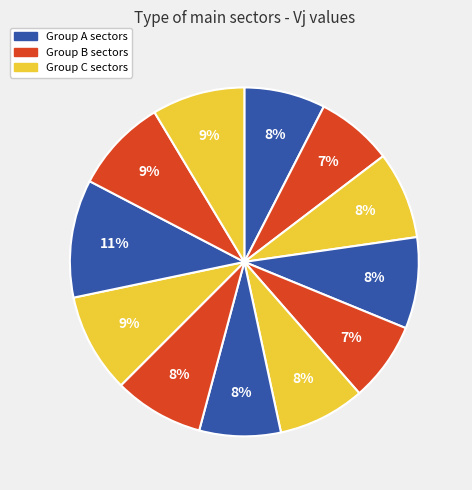

How many segments does this pie chart have?

12